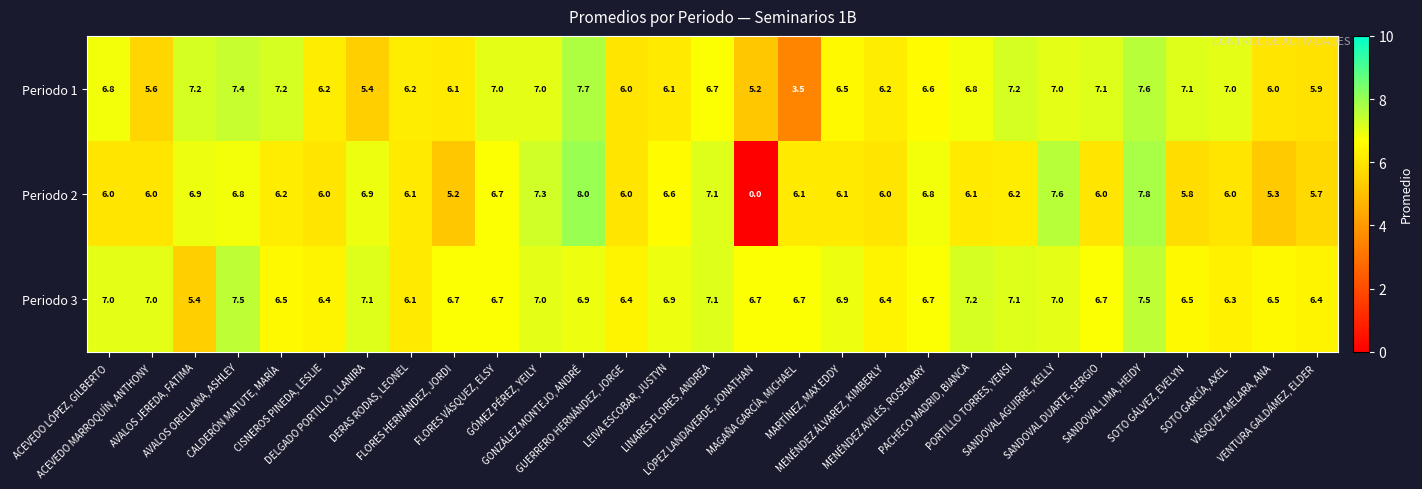

What is the total value across all series at LINARES FLORES, ANDREA?

20.9